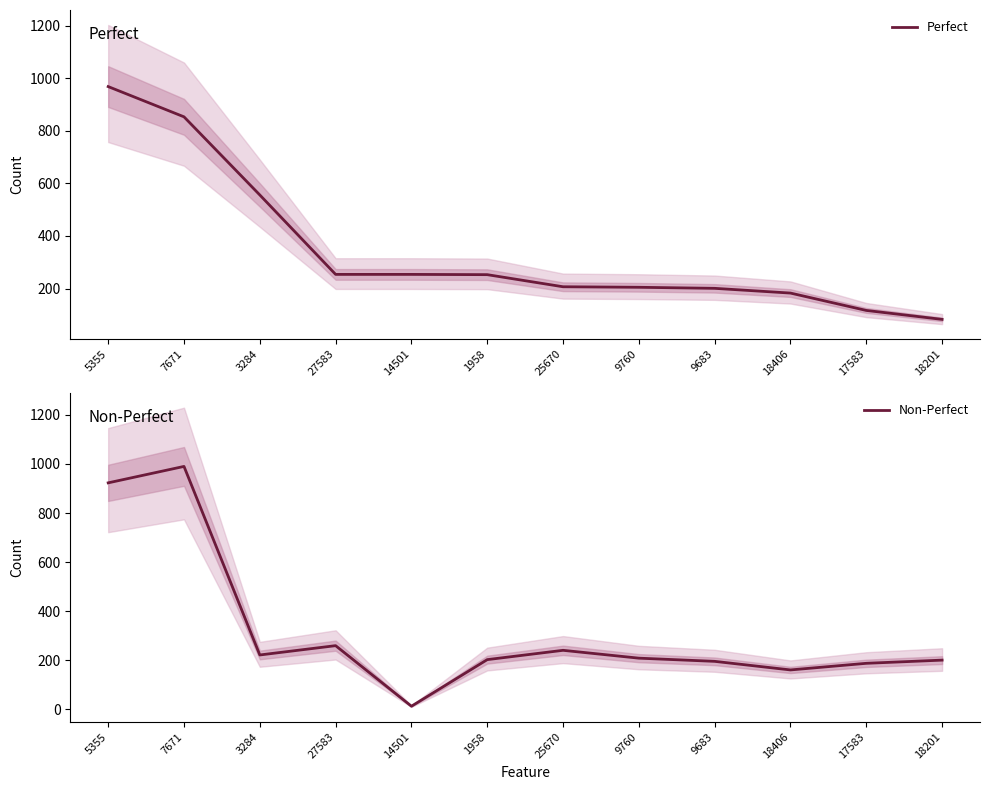

What is the label of the 8th point from the right?

14501